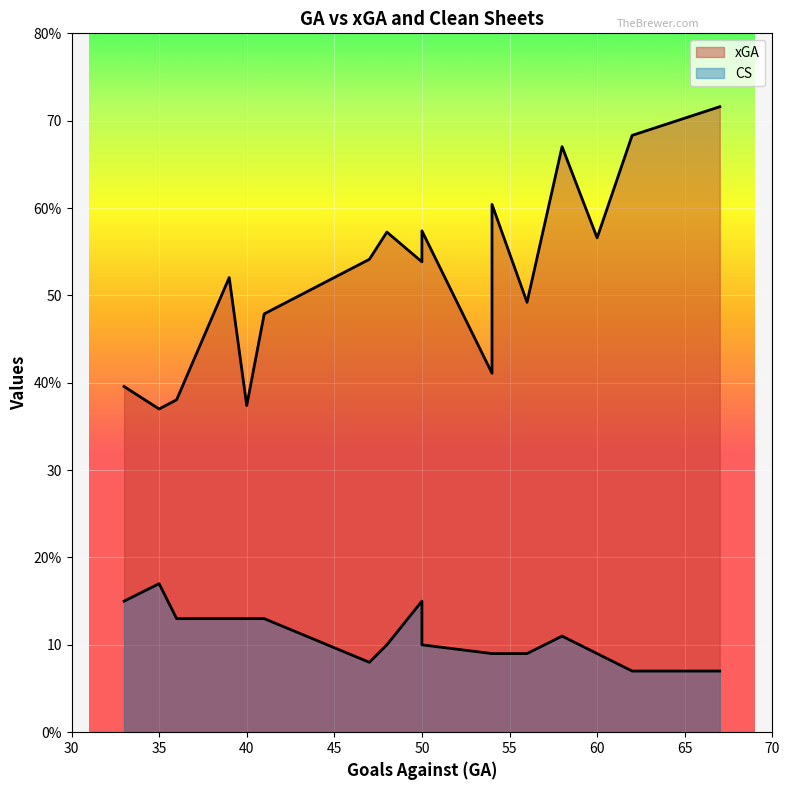

Rank the series at 39 from highest to lowest value.

xGA, CS